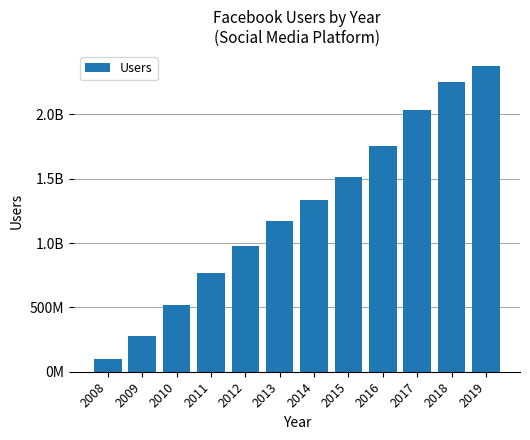

Which has a higher value, 2009 or 2012?

2012